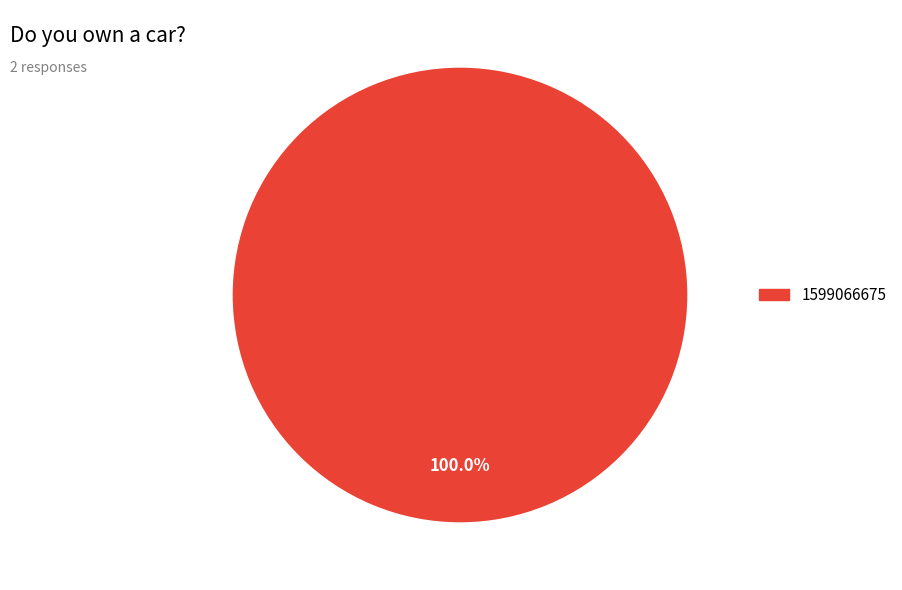

Does any single category account for the majority?

Yes